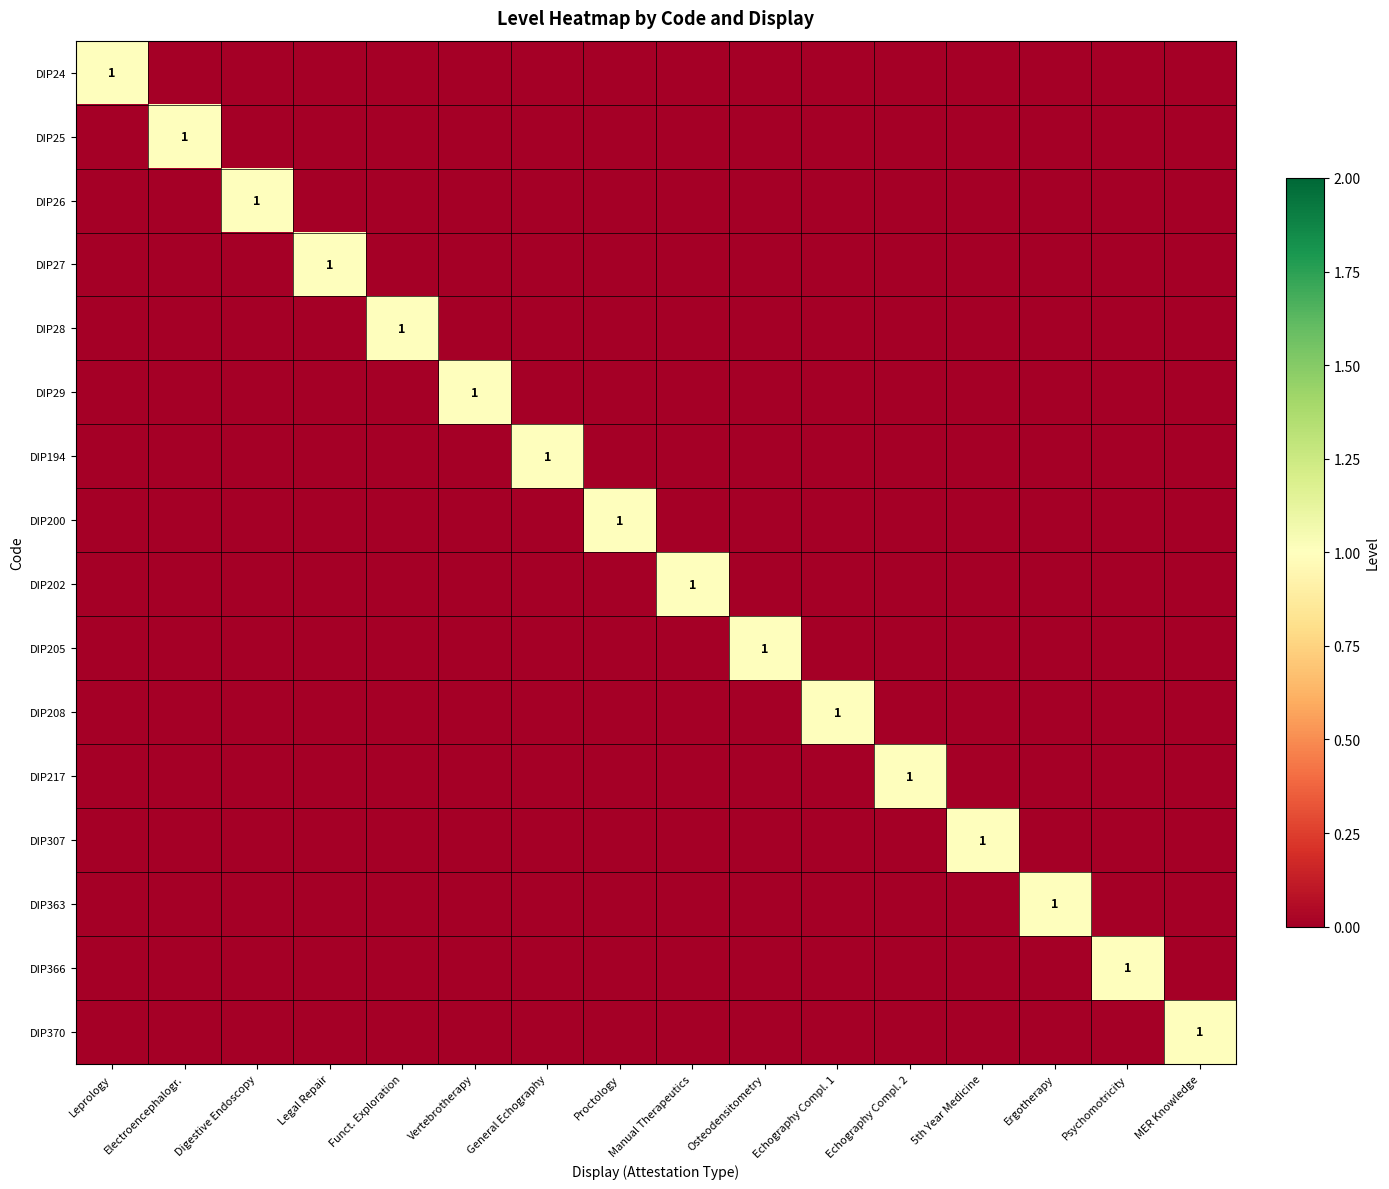

What is the difference between the maximum and second lowest values in the DIP217 series?

1